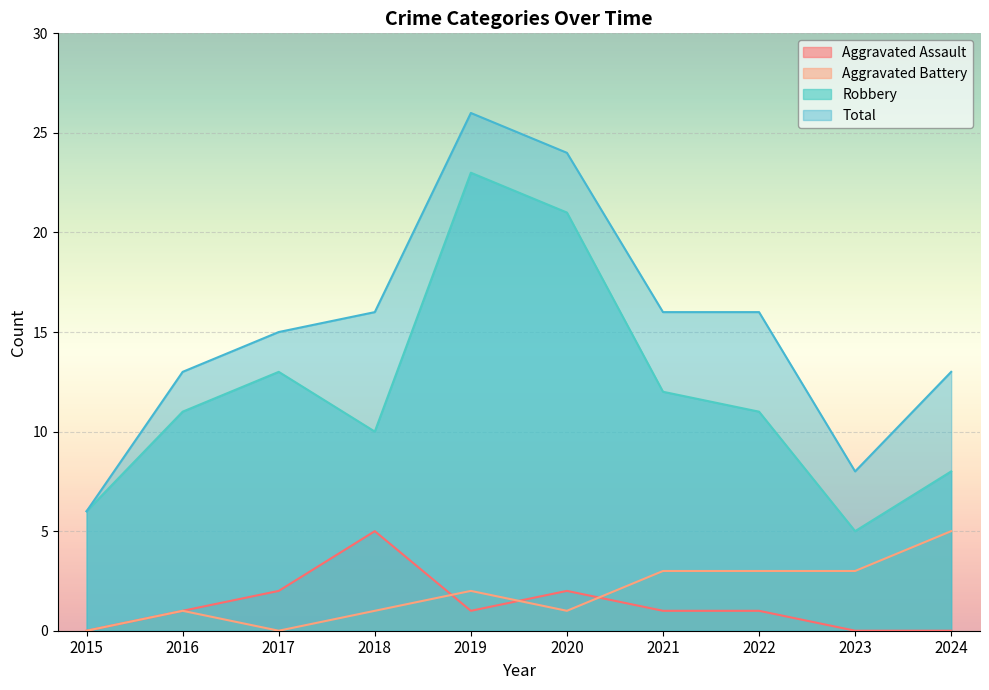

The value of Aggravated Assault at 2020 is 2. True or false?

True